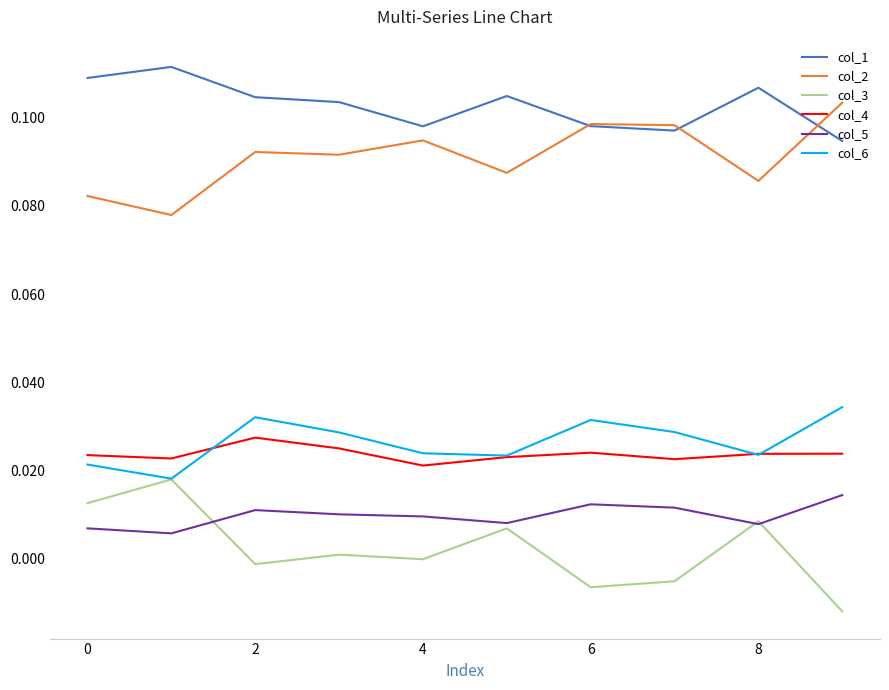

What are all the series names shown in the legend?

col_1, col_2, col_3, col_4, col_5, col_6